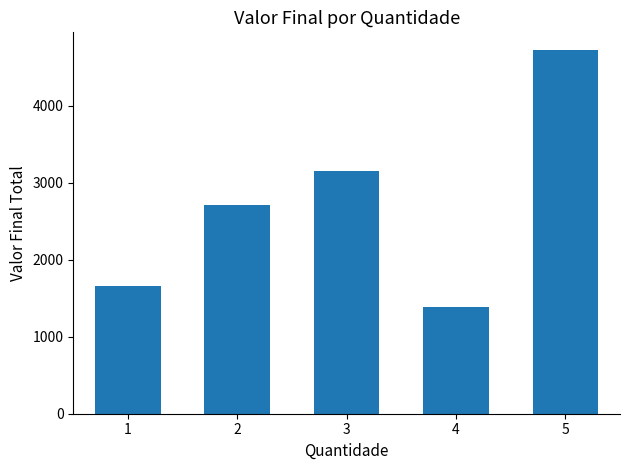

The value at 2 is 2706. True or false?

True